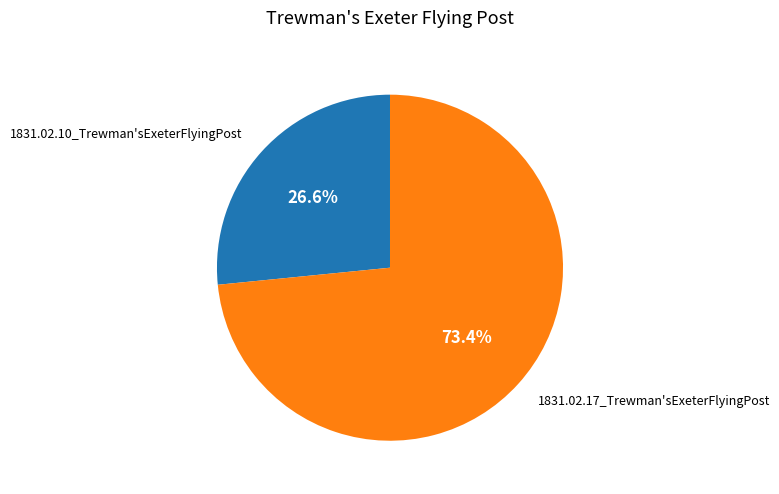

Is there any slice that represents more than half of the pie?

Yes